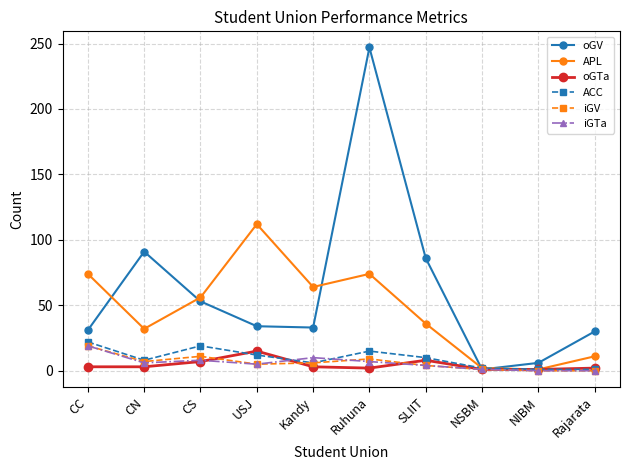

True or false: iGTa and oGTa intersect in this chart.

True